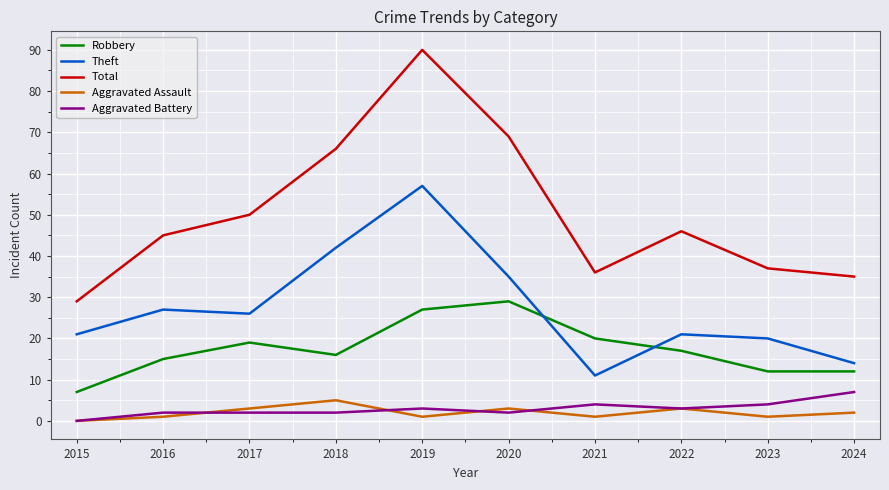

How many interior local peaks does the Theft series have?

3